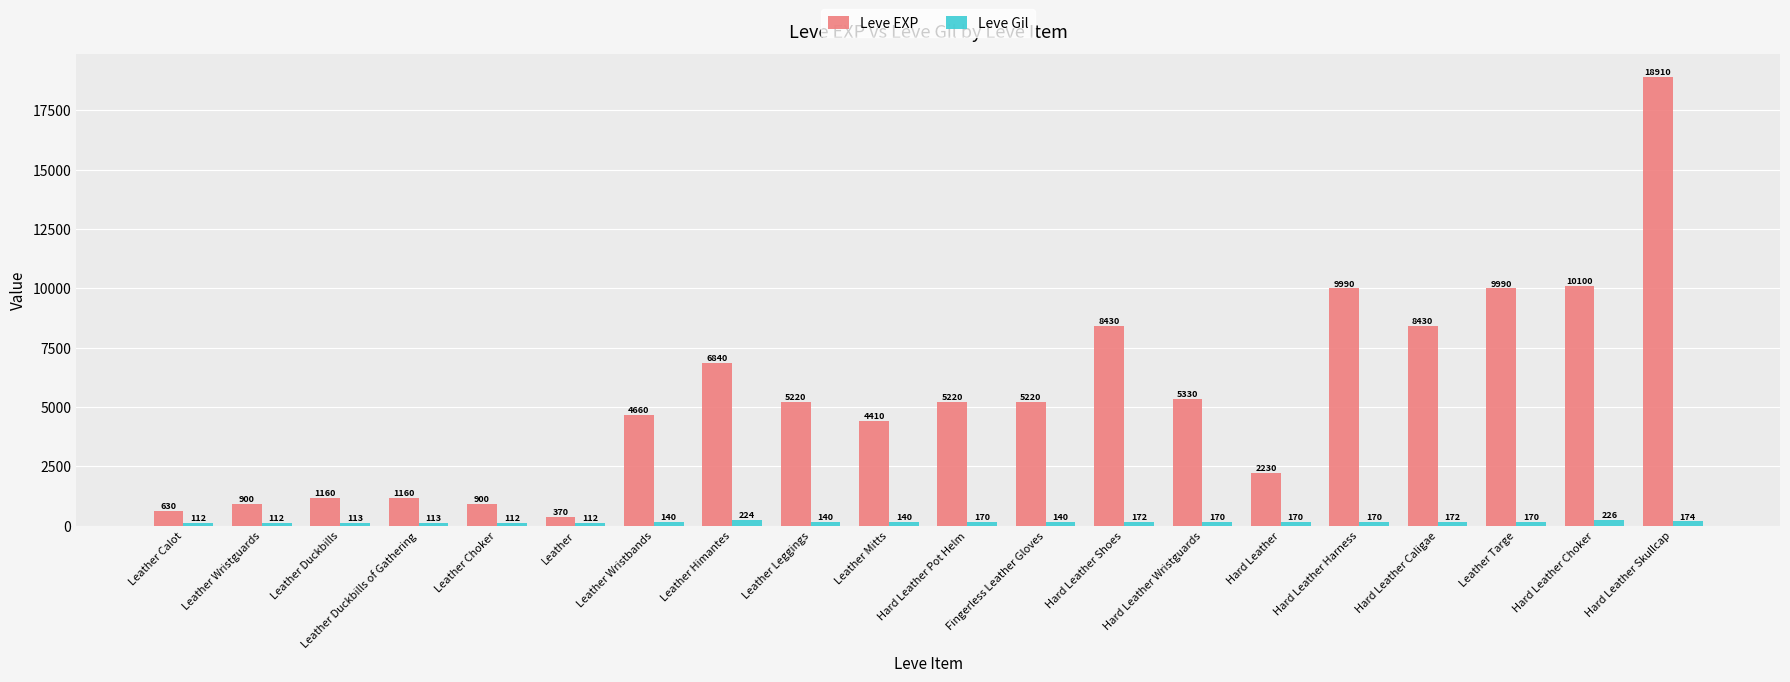

What is the label of the 7th bar from the left?

Leather Wristbands